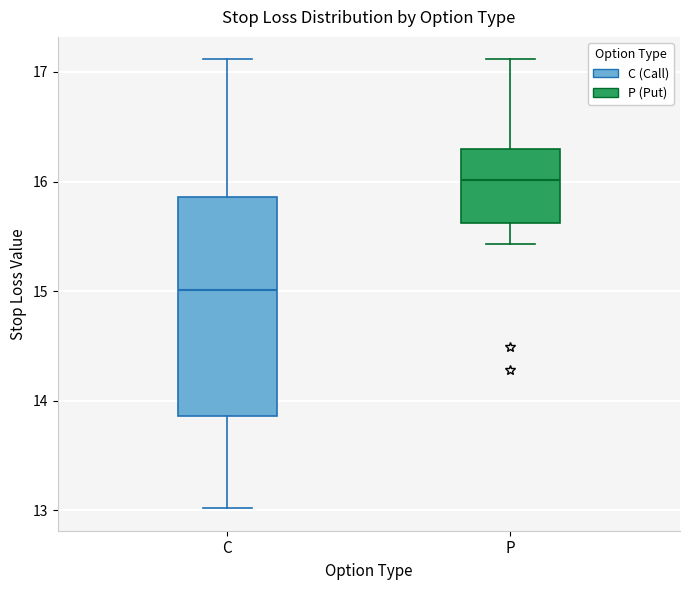

Reading left to right, transcribe this box plot: for each box, give where its median line is, the range the box spans, and where its two whiskers end, as read against the y-axis. The values are not printed on the chart, so give them approximately, as read against the axis.

C: median 15.0, box 13.9 to 15.9, whiskers 13.0 to 17.1
P: median 16.0, box 15.6 to 16.3, whiskers 15.4 to 17.1